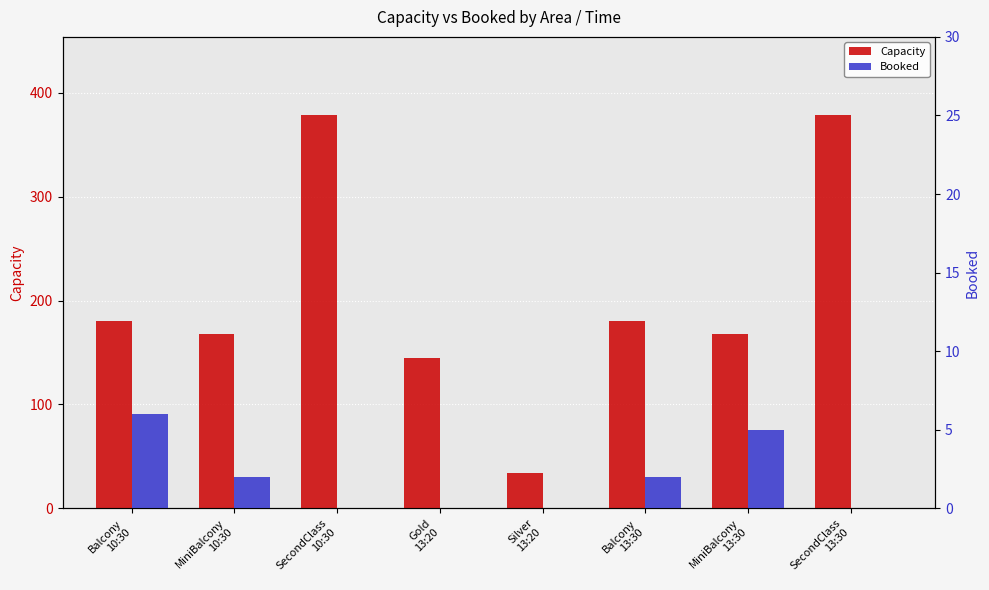

What is the sum of the Booked values at SecondClass
13:30 and MiniBalcony
13:30?

5